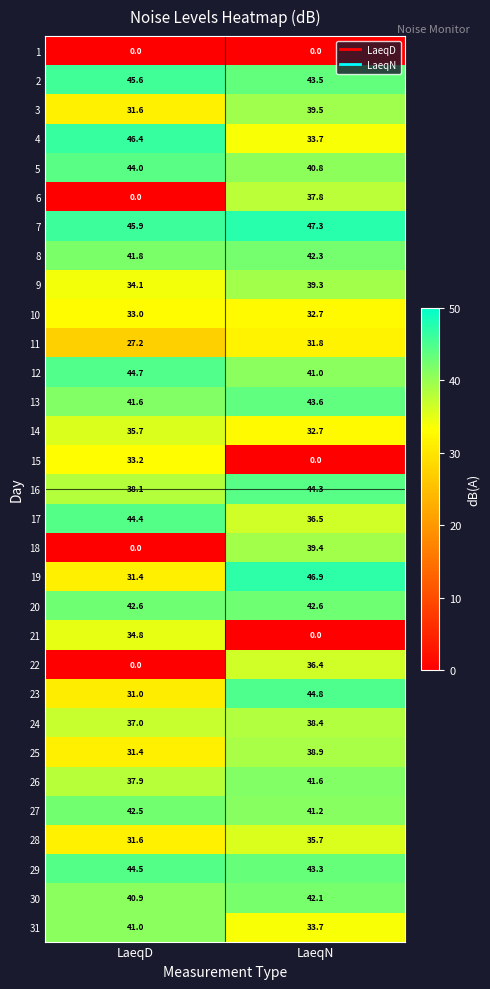

What is the spread (max minus min) of values at LaeqD?

46.4